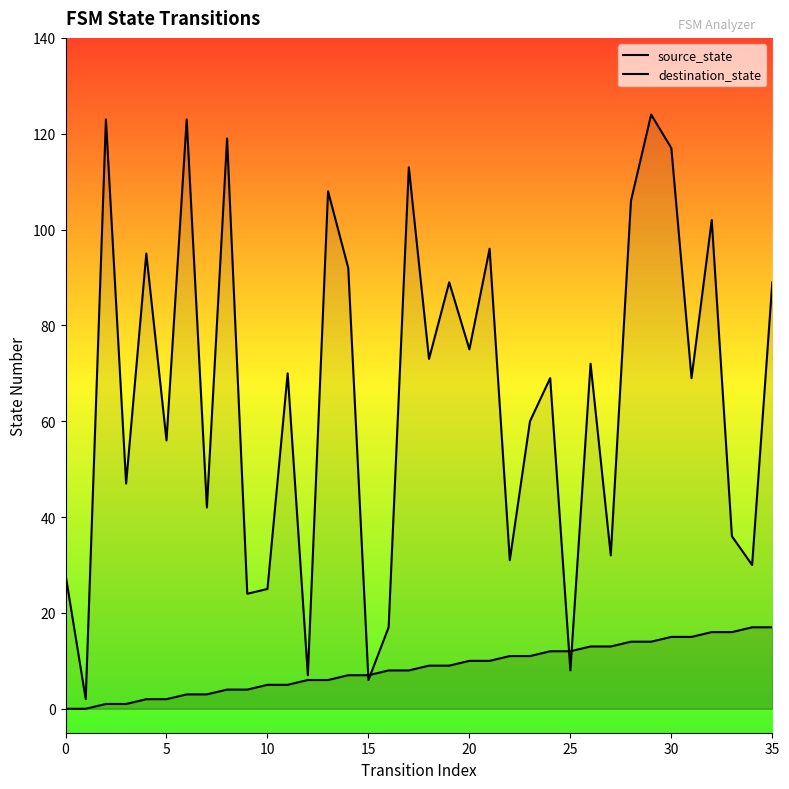

What is the label of the 32nd point from the left?

31